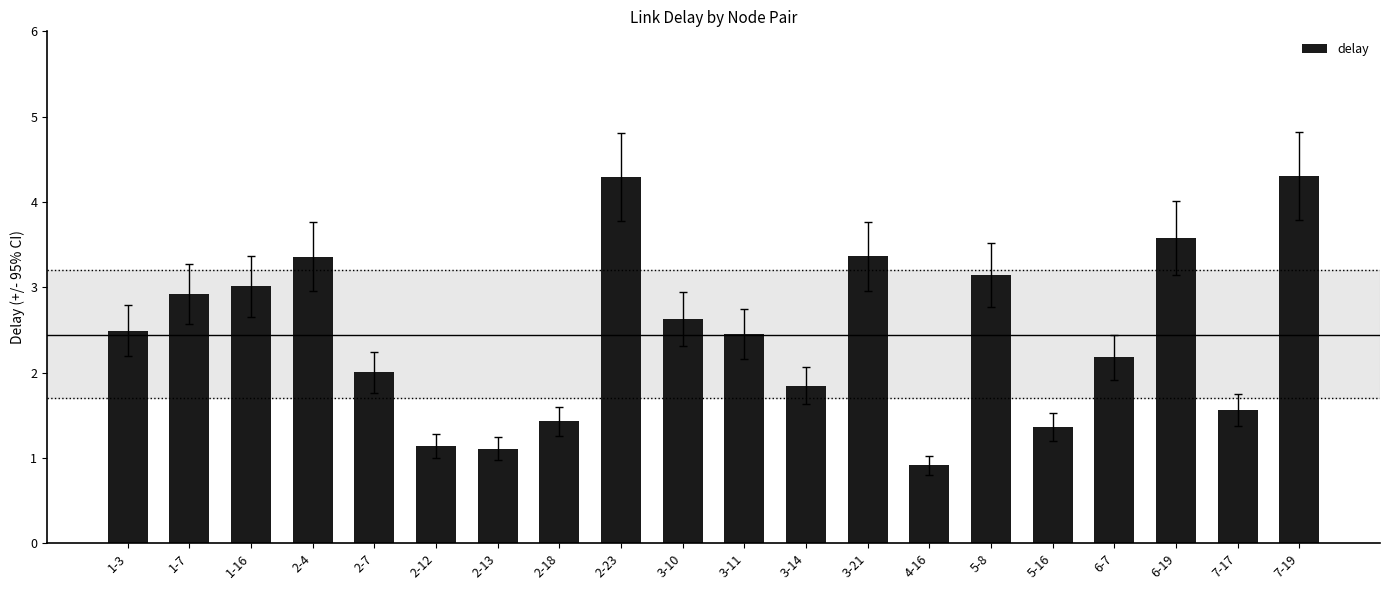

Is it true that the value at 1-7 is 1.2?

False